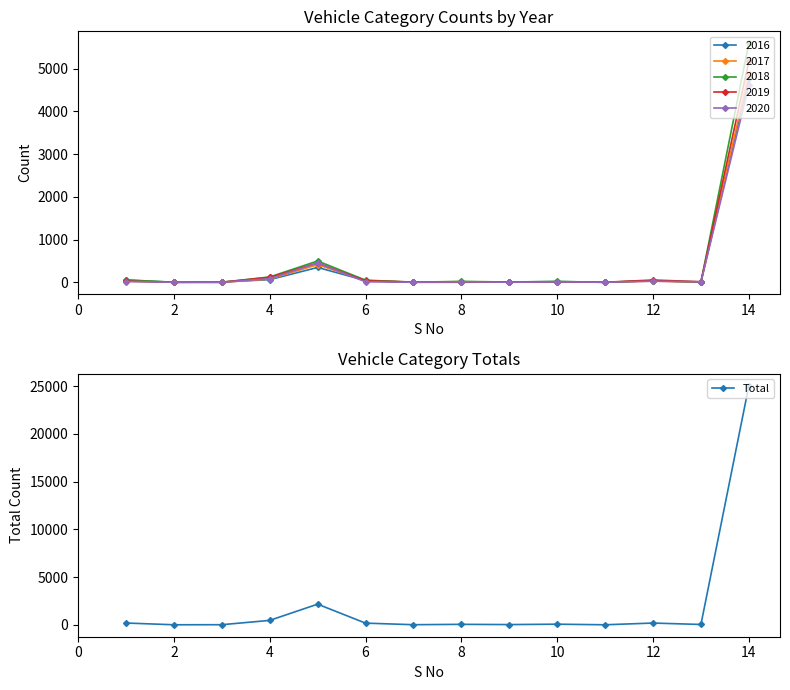

What is the value of the 13th point from the left?

8